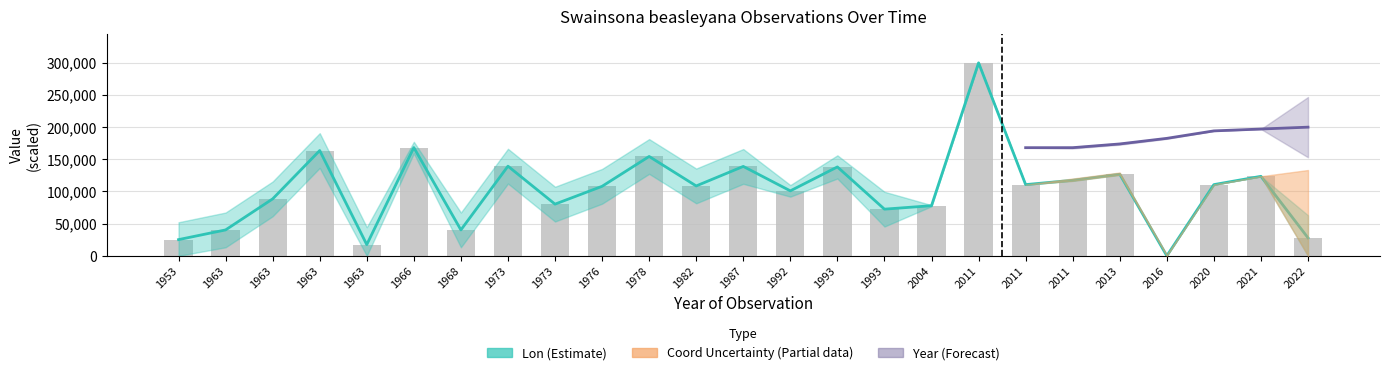

Rank the categories by value from highest to lowest.

2011, 1966, 1963, 1978, 1973, 1987, 1993, 2013, 2021, 2011, 2011, 2020, 1982, 1976, 1992, 1963, 1973, 2004, 1993, 1963, 1968, 2022, 1953, 1963, 2016